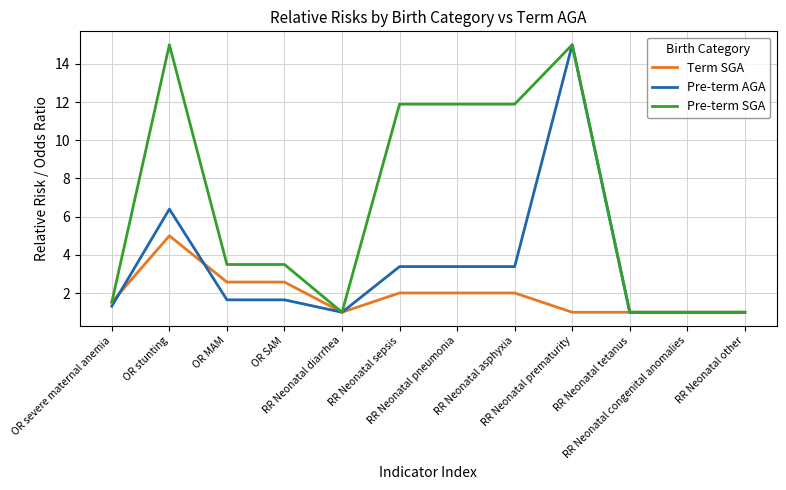

What is the minimum value shown in the chart?

1.0